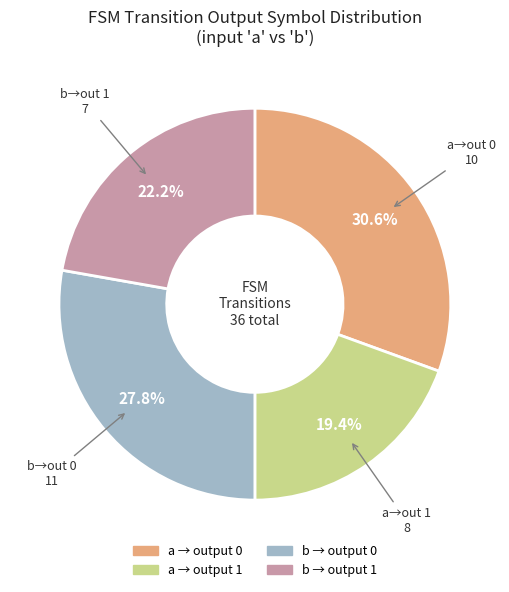

Does any single category account for the majority?

No